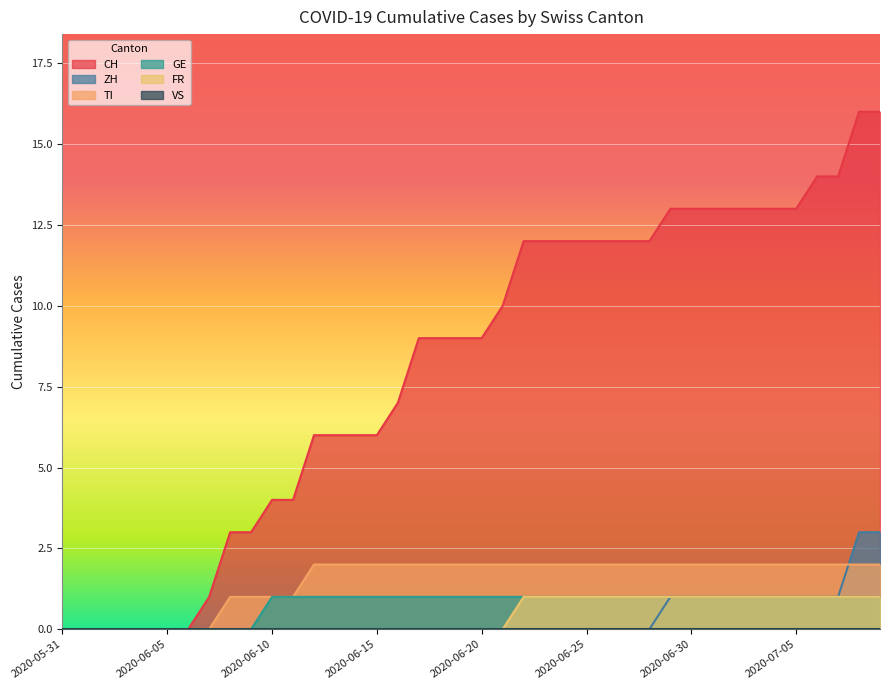

What is the maximum value shown in the chart?

16